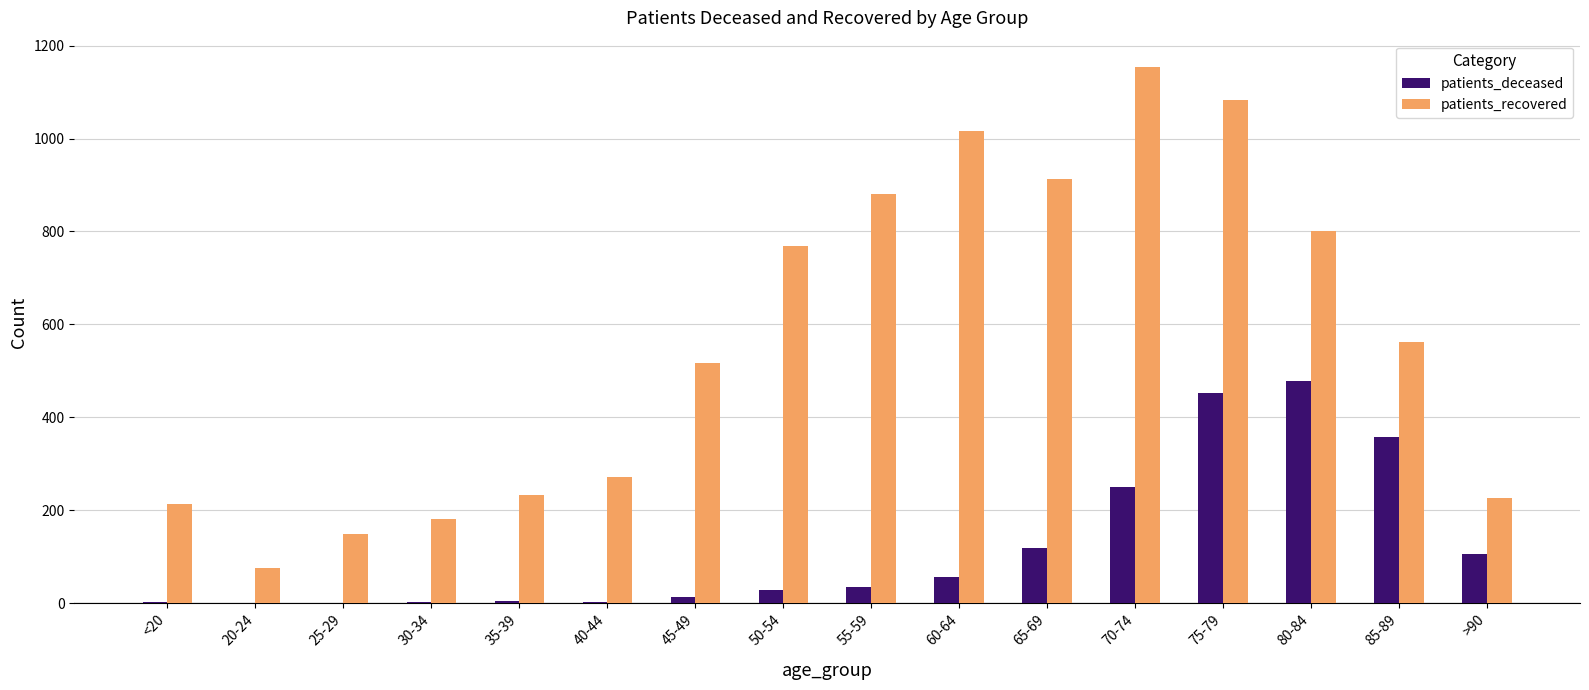

What is the sum of all patients_recovered values?

9042